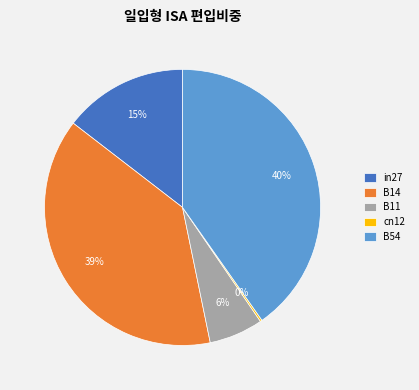

To the nearest percent, what percentage of the pie is in27?

15%